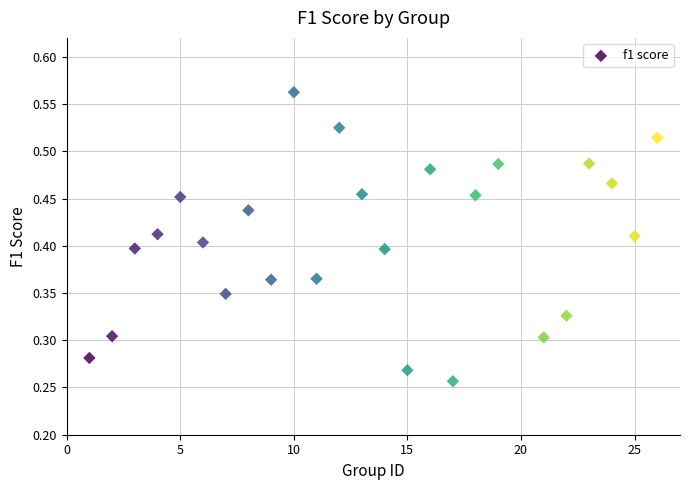

How many points are shown in the scatter plot?

25